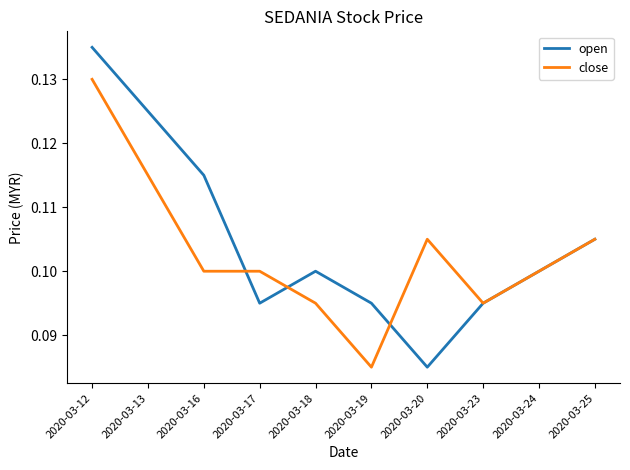

Does the chart have visible grid lines?

No